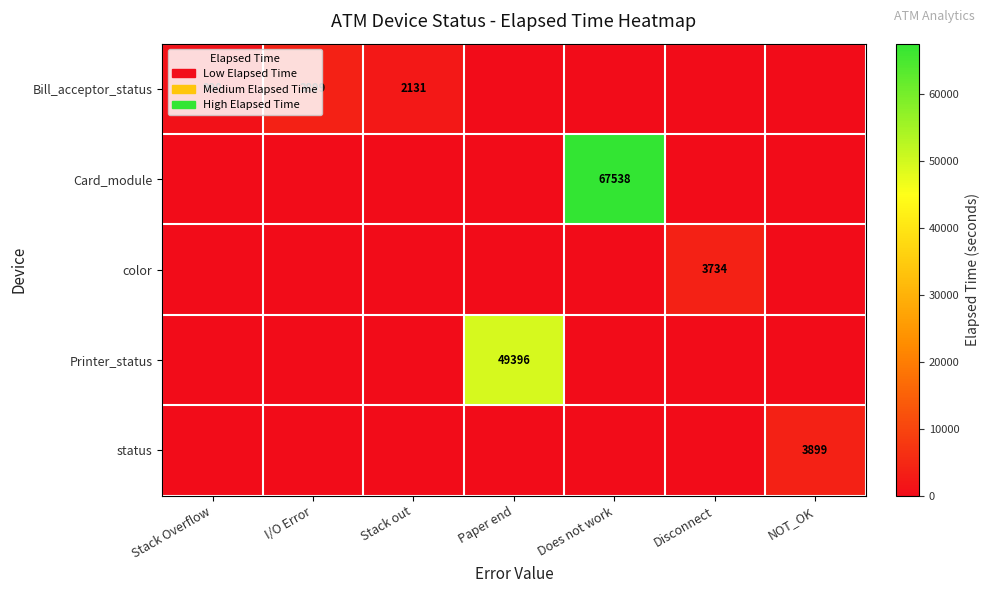

Is it true that Bill_acceptor_status equals 589 at Stack Overflow?

False